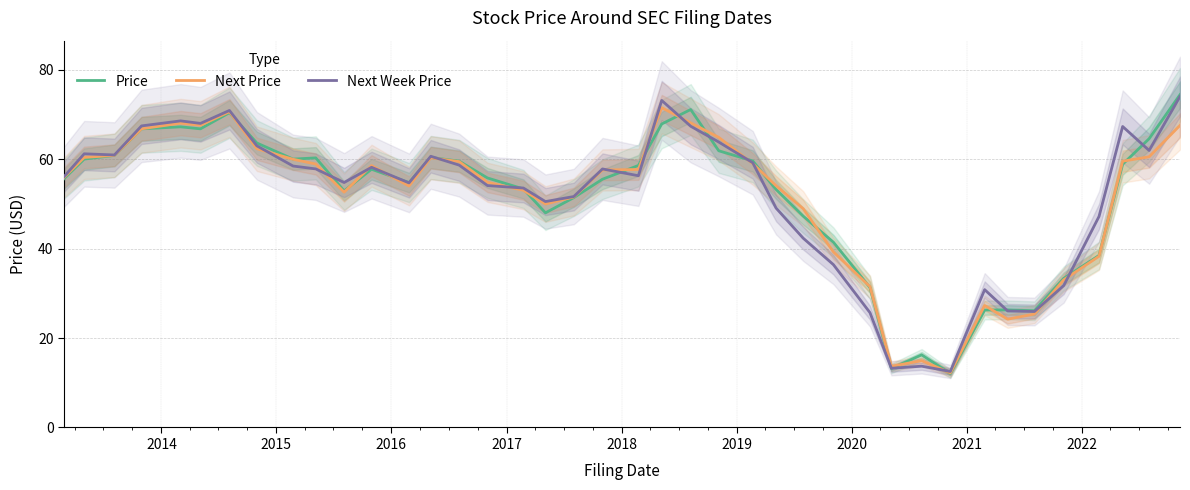

True or false: Price and Next Price cross at least once.

True